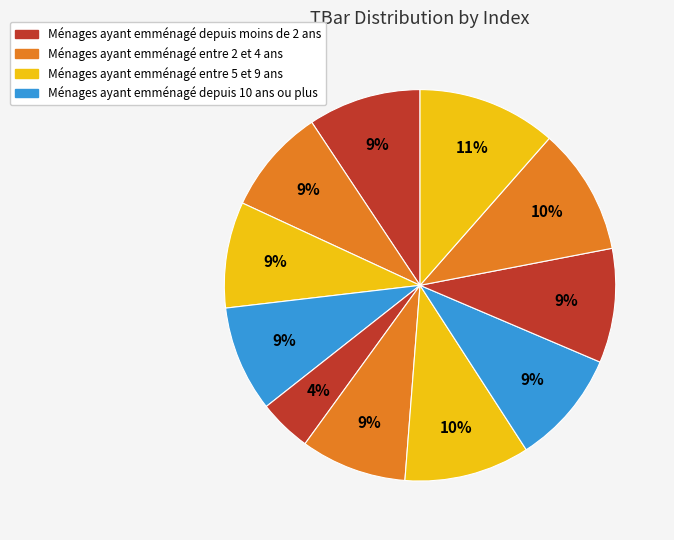

How many segments does this pie chart have?

11